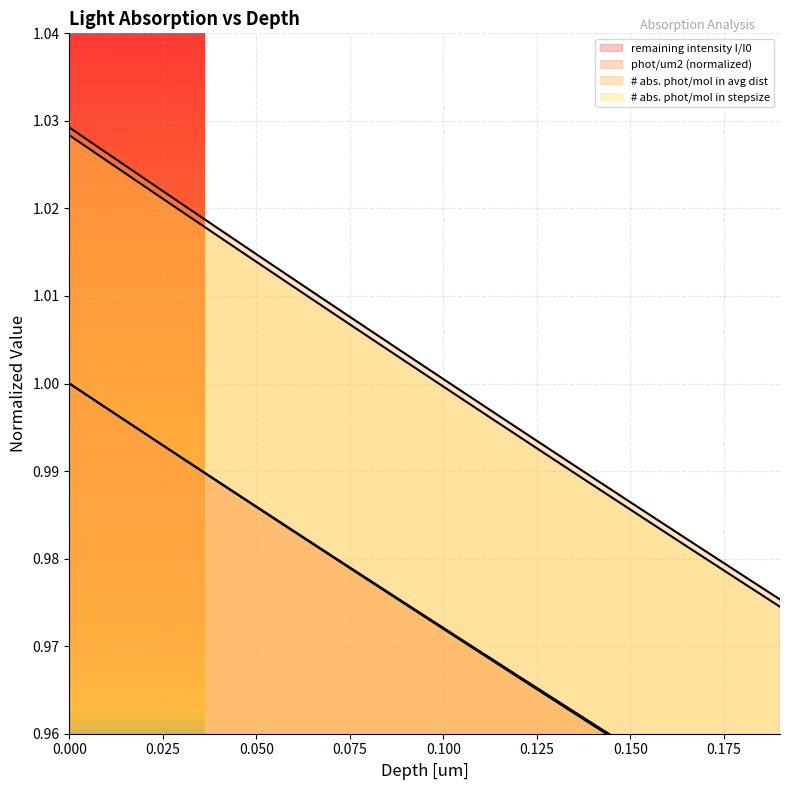

Rank the series at 0.08999999999999998 from highest to lowest value.

# abs. phot/mol in avg dist, # abs. phot/mol in stepsize, remaining intensity I/I0, phot/um2 (normalized)